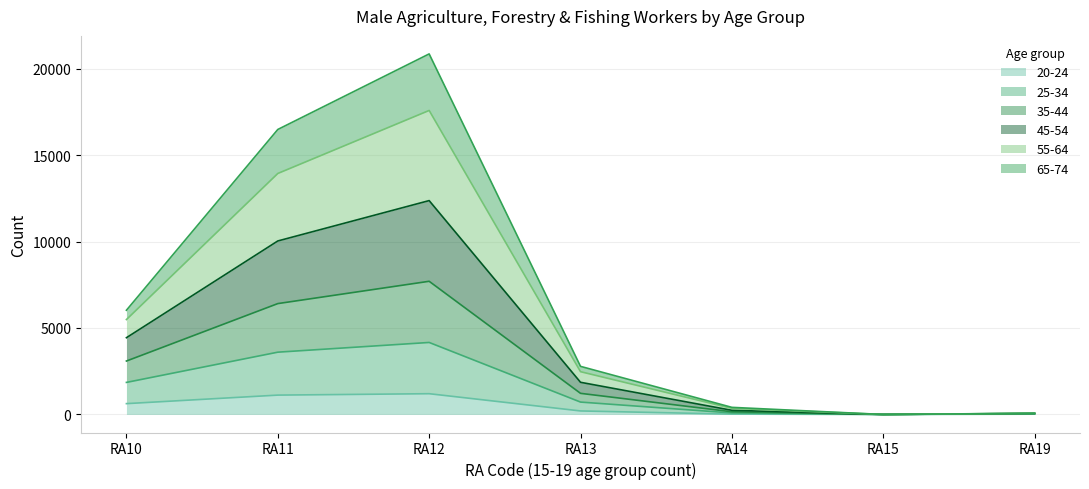

At which category is the sum across all series the highest?

RA12